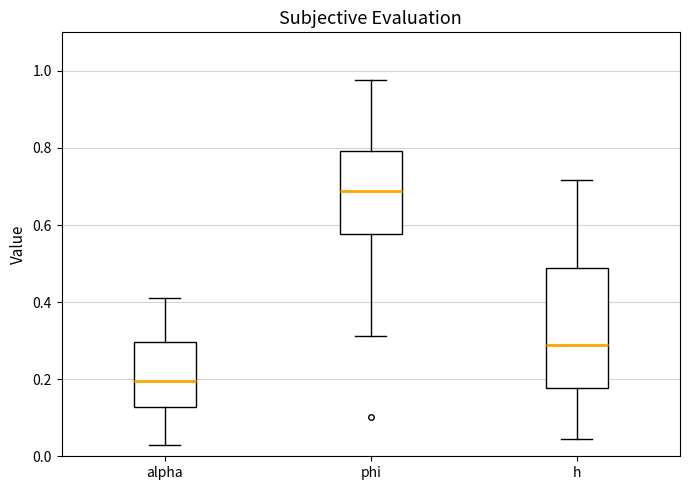

Comparing the boxes themselves (not the whiskers), which one is the tallest?

h